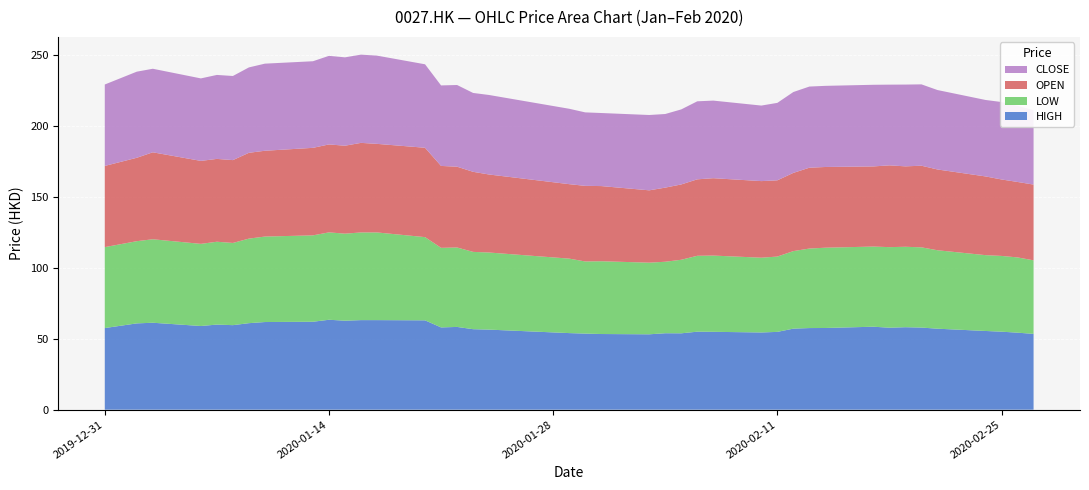

Reading left to right, extract all data points from this chart.

HIGH: 57.5	60.8	61.3	59.0	60.0	59.6	61.0	61.8	62.0	63.4	62.8	63.2	63.2	63.0	58.0	58.3	56.8	56.5	54.0	53.7	53.3	53.2	53.9	53.8	55.0	54.9	54.5	54.8	57.2	57.5	57.6	58.5	57.8	58.2	57.9	57.1	55.5	55.0	54.3	53.5
LOW: 57.0	58.0	58.8	57.9	58.4	58.0	59.6	60.2	60.9	61.6	61.3	61.8	61.8	58.7	56.1	56.0	54.5	54.3	52.5	50.8	51.3	50.5	50.4	51.8	53.5	53.8	52.7	53.1	54.7	56.0	56.6	56.5	56.8	56.7	56.5	55.3	53.5	53.4	53.0	51.8
OPEN: 57.2	58.8	61.3	58.5	58.4	58.4	60.5	60.5	61.7	62.0	62.0	63.2	62.5	63.0	57.8	57.0	56.5	55.0	52.5	53.3	53.0	51.0	52.2	53.1	53.9	54.5	54.0	53.8	55.2	57.0	56.9	56.5	57.7	56.7	57.5	57.0	55.5	53.9	53.2	53.4
CLOSE: 57.4	60.7	58.9	58.2	59.2	59.3	60.2	61.4	61.0	62.5	62.3	62.2	62.2	58.8	56.8	57.6	55.6	56.0	53.2	51.8	51.5	53.1	51.9	52.9	55.0	54.7	53.2	54.6	57.0	57.2	57.2	57.5	56.9	57.7	57.3	56.0	53.9	54.6	53.7	52.5